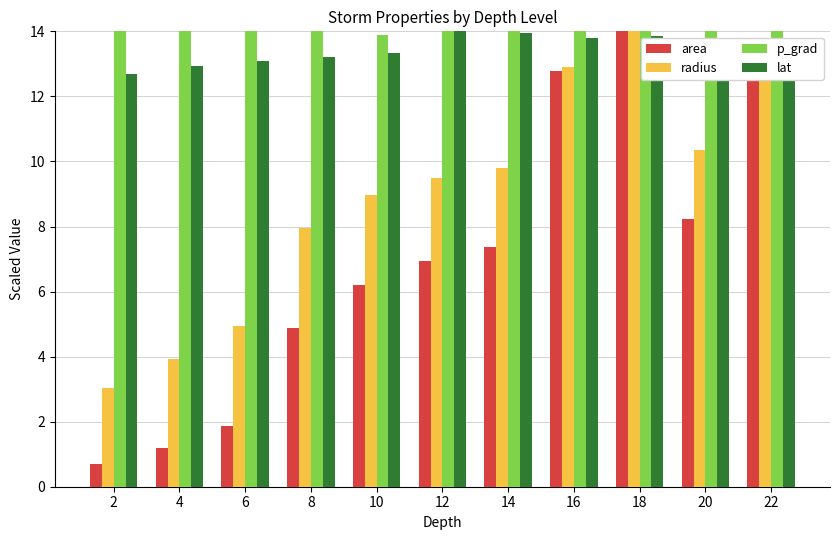

Reading left to right, what are all the values shown in this chart?

area: 2=0.7	4=1.2	6=1.9	8=4.9	10=6.2	12=6.9	14=7.4	16=12.8	18=15.1	20=8.2	22=12.5
radius: 2=3.0	4=3.9	6=4.9	8=8.0	10=9.0	12=9.5	14=9.8	16=12.9	18=14.0	20=10.3	22=12.7
p_grad: 2=15.7	4=14.2	6=14.4	8=14.3	10=13.9	12=23.3	14=25.6	16=26.3	18=26.1	20=28.5	22=26.9
lat: 2=12.7	4=12.9	6=13.1	8=13.2	10=13.3	12=14.1	14=13.9	16=13.8	18=13.9	20=13.8	22=13.8